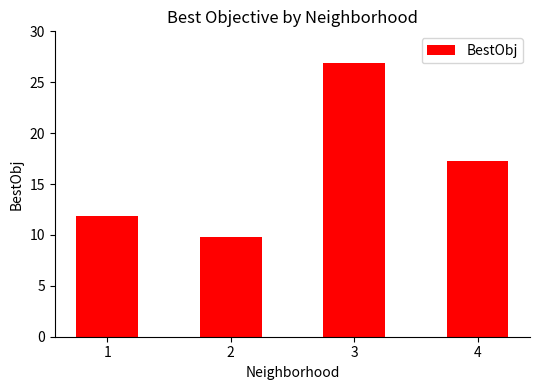

What is the ratio of the value at 3 to the value at 1?

2.3